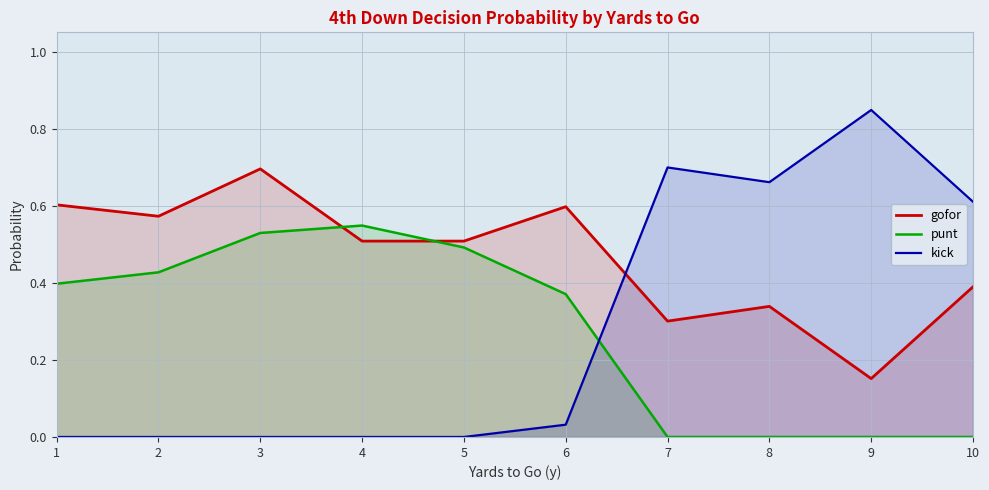

In gofor, how many points are higher than both neighbors (excluding endpoints)?

3